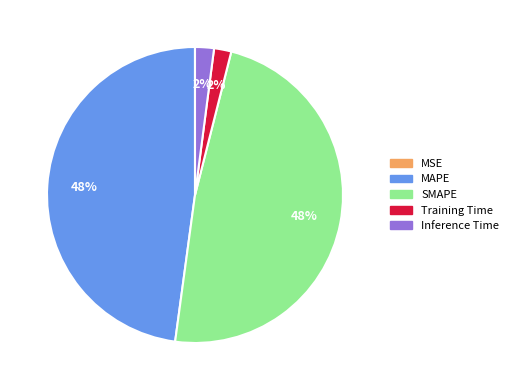

To the nearest percent, what is the difference between the largest and smallest slice percentages?

48%